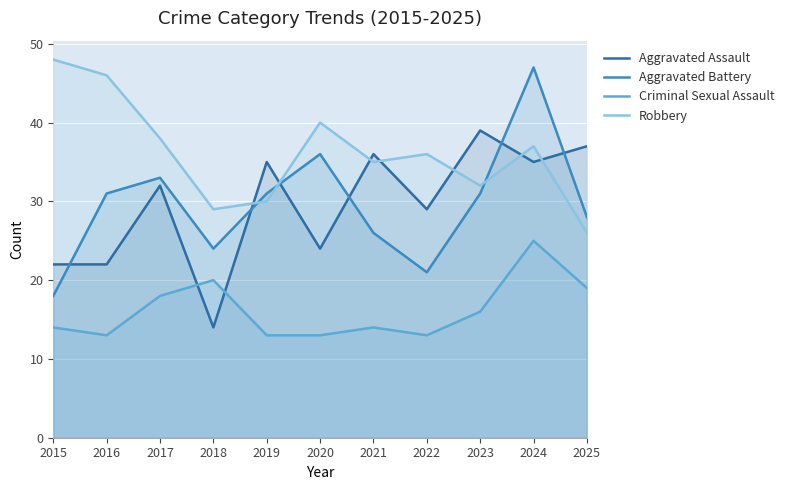

Is the value of Robbery at 2020 greater than the value of Aggravated Battery at 2025?

Yes